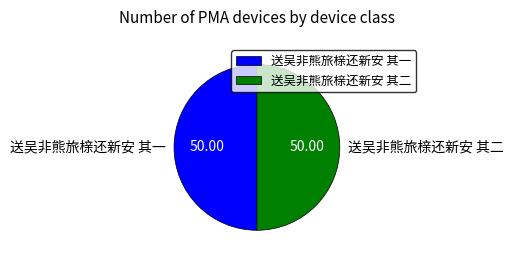

Is the sum of 送吴非熊旅榇还新安 其二 and 送吴非熊旅榇还新安 其一 greater than half?

Yes